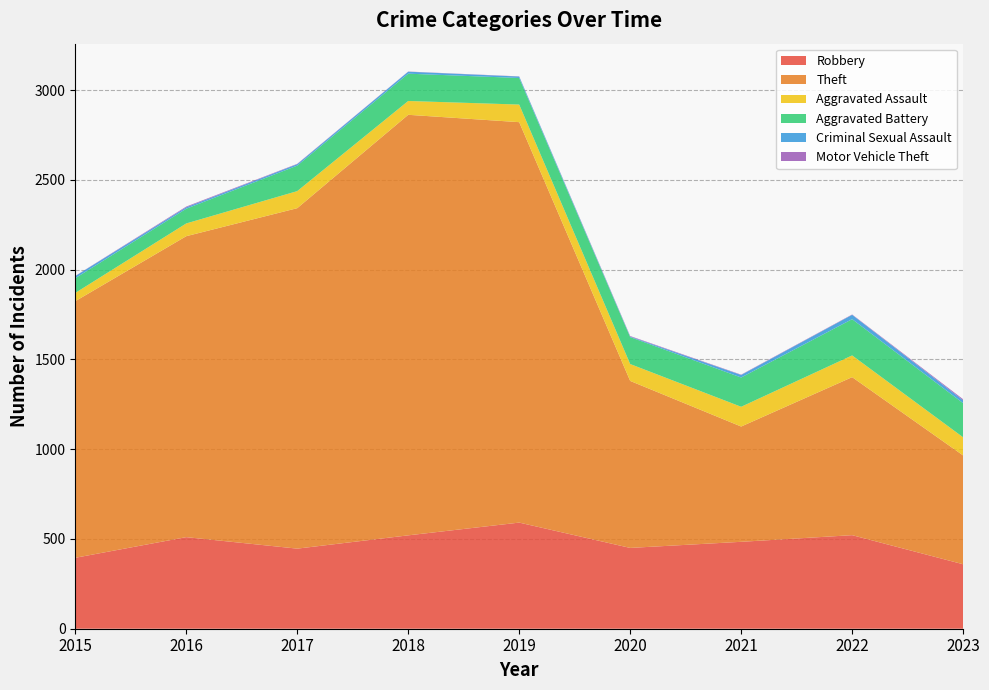

Reading right to left, extract all data points from this chart.

Robbery: 359	521	484	450	591	520	446	510	395
Theft: 606	880	642	930	2230	2342	1896	1676	1429
Aggravated Assault: 101	121	110	94	98	77	95	71	46
Aggravated Battery: 190	202	163	150	148	152	142	82	82
Criminal Sexual Assault: 16	24	14	3	8	11	8	8	12
Motor Vehicle Theft: 6	2	2	3	1	1	2	4	1